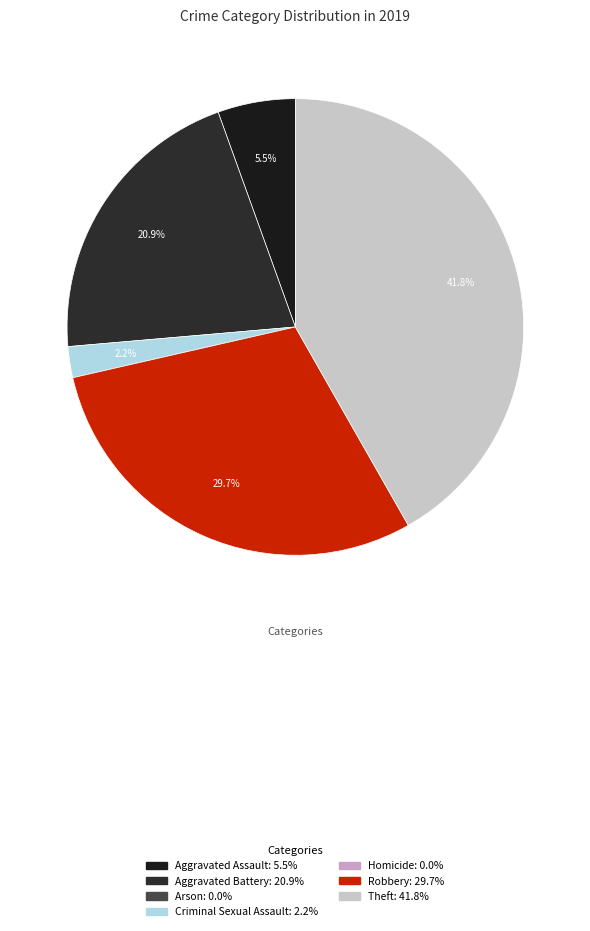

How many segments does this pie chart have?

5